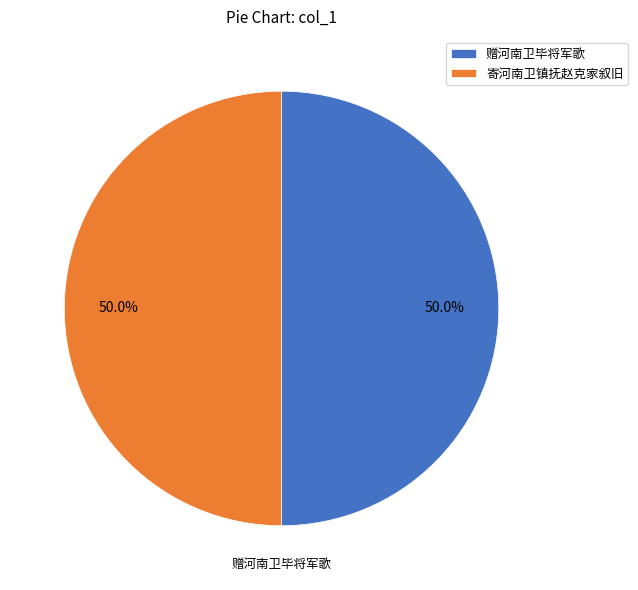

How many slices are in this pie chart?

2